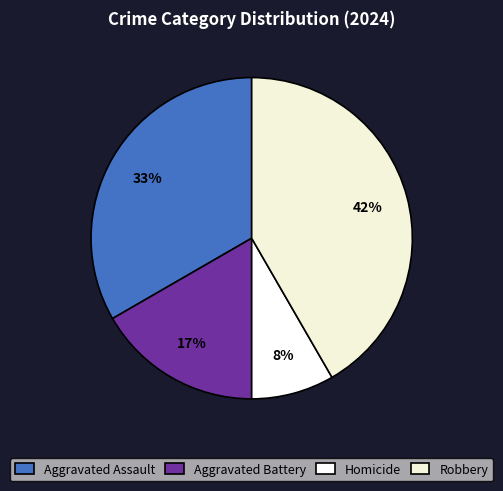

True or false: Homicide accounts for 8% of the total.

True